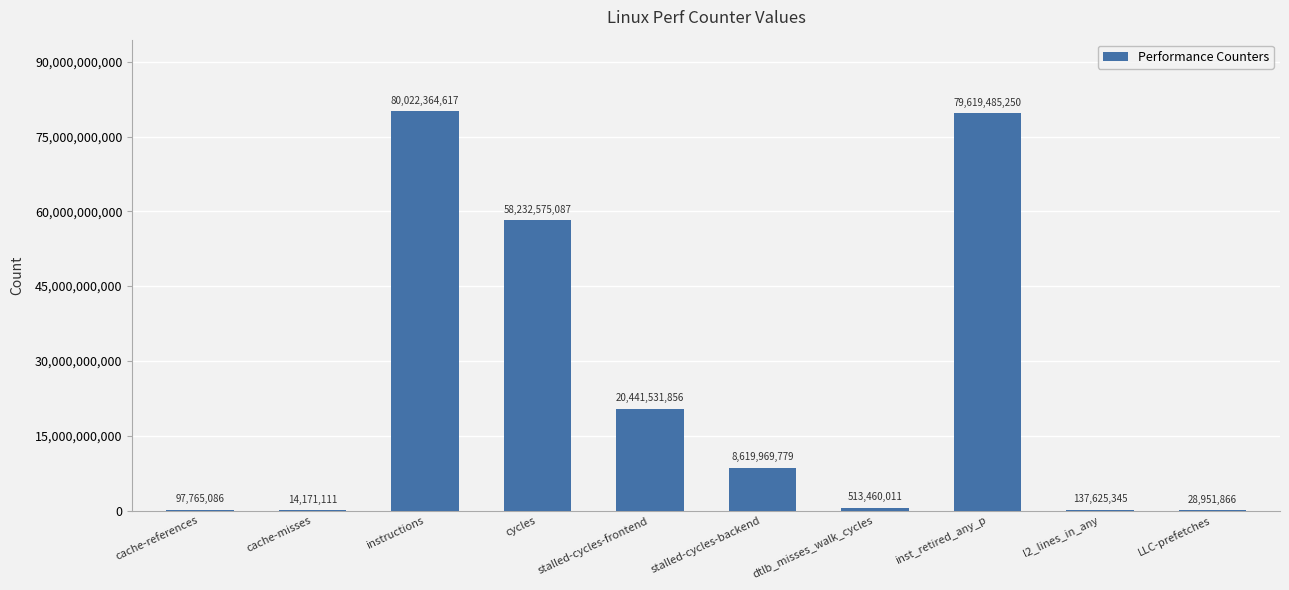

How many distinct data groups are displayed?

1